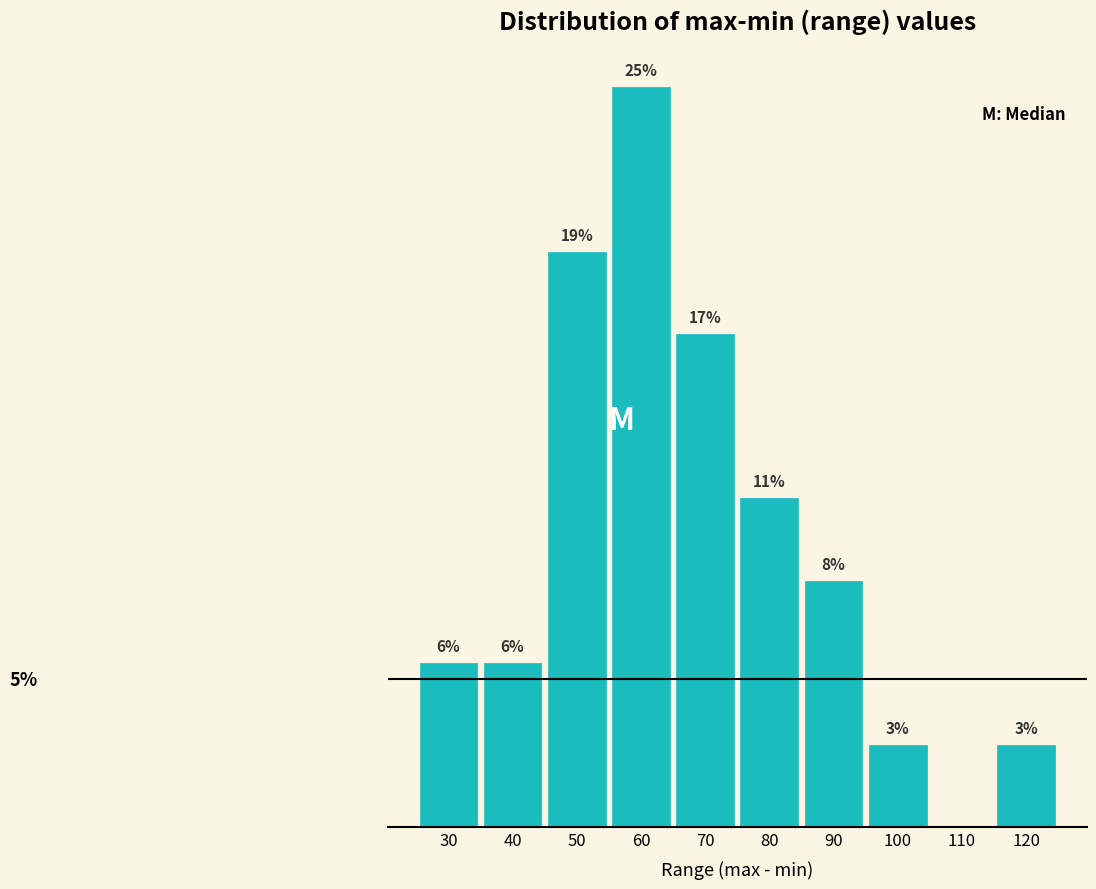

Are the bars horizontal?

No